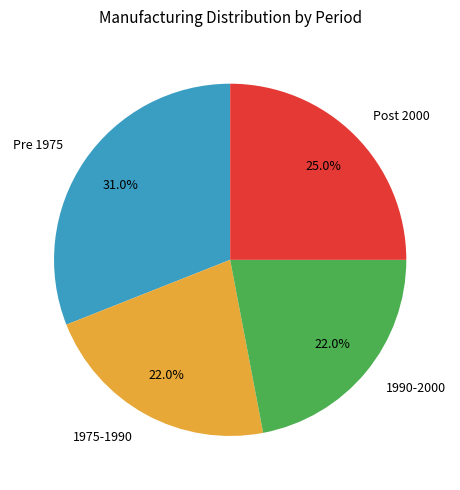

To the nearest percent, what is the difference between the Pre 1975 and 1975-1990 slice percentages?

9%